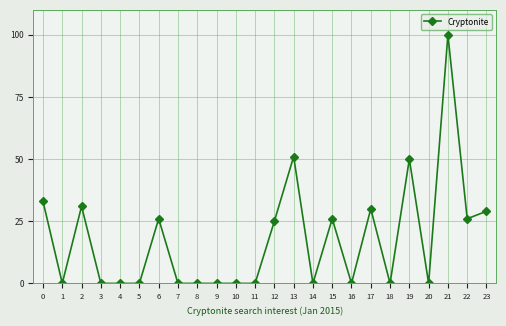

What is the greatest value displayed?

100